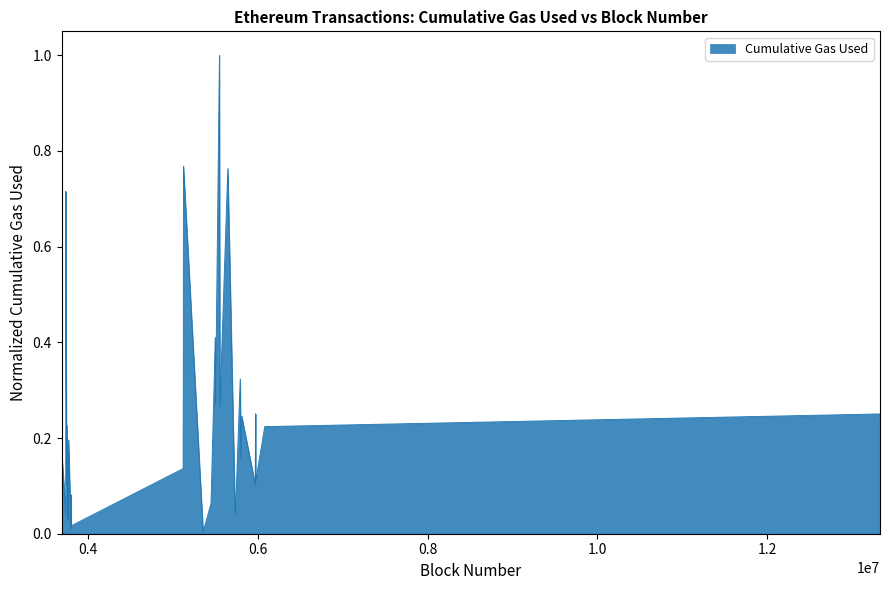

What is the maximum value shown in the chart?

1.0